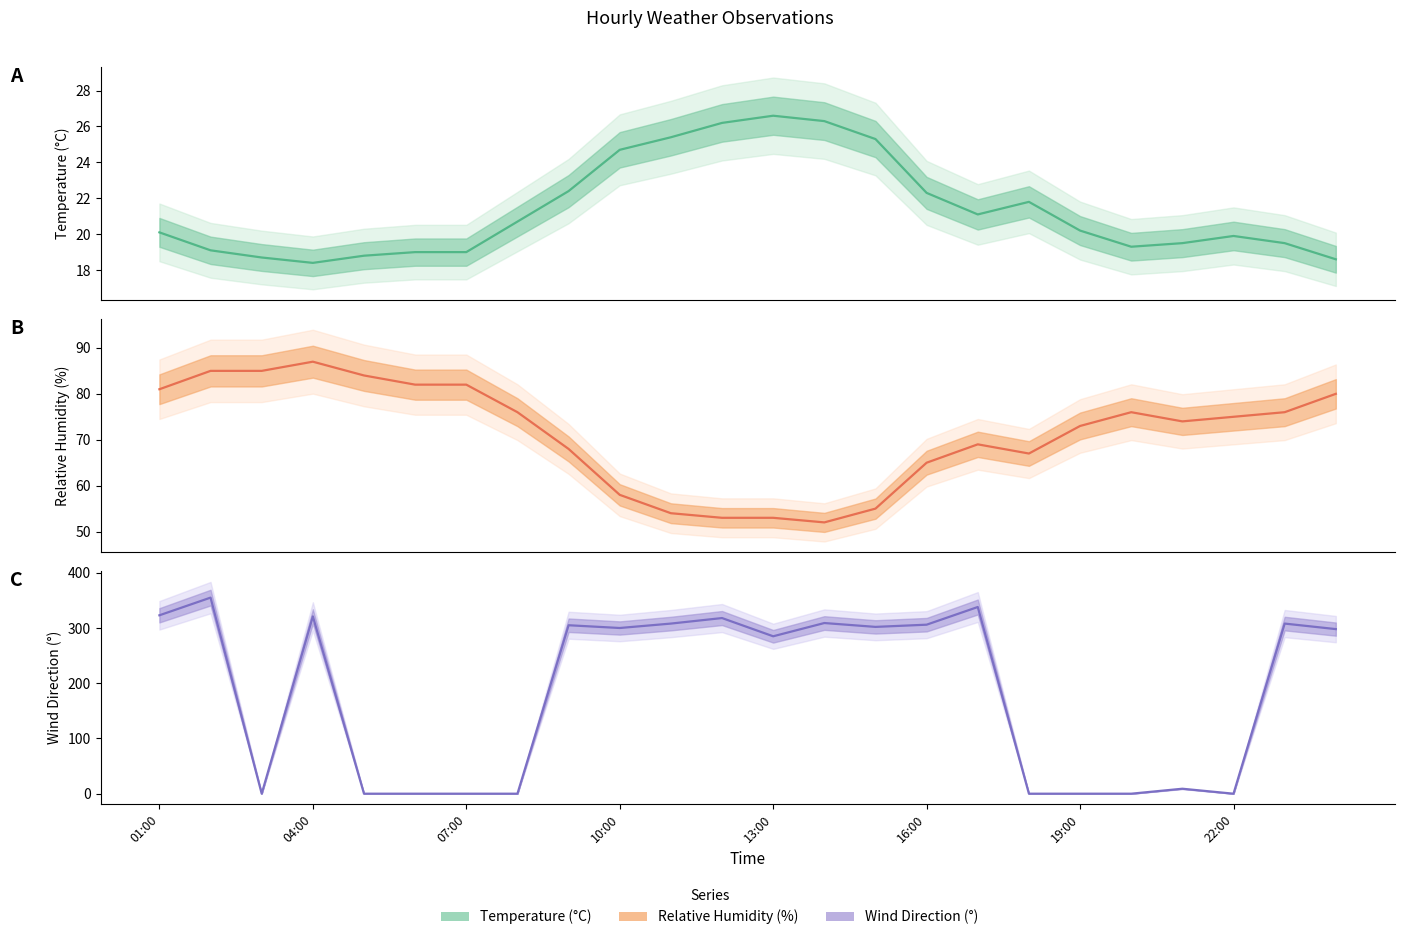

List the labels in order of RH value, largest first.

04:00, 02:00, 03:00, 05:00, 06:00, 07:00, 01:00, 24:00, 08:00, 20:00, 23:00, 22:00, 21:00, 19:00, 17:00, 09:00, 18:00, 16:00, 10:00, 15:00, 11:00, 12:00, 13:00, 14:00